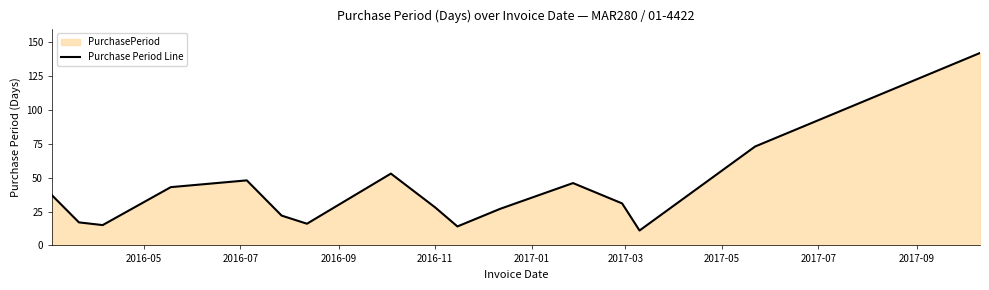

What is the maximum value shown in the chart?

142